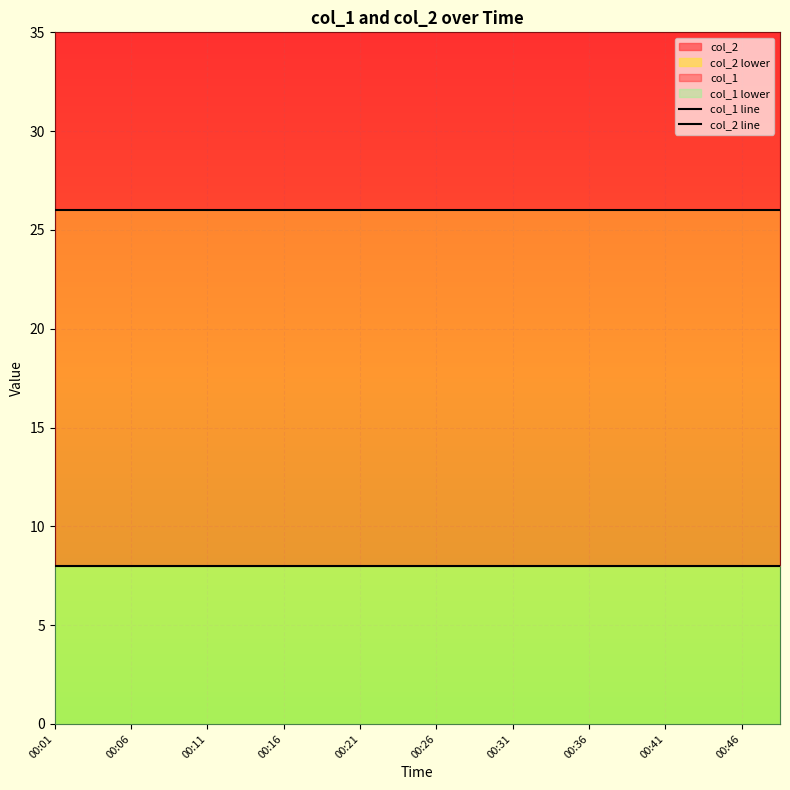

Which category has the highest value in the col_1 line series?

00:01